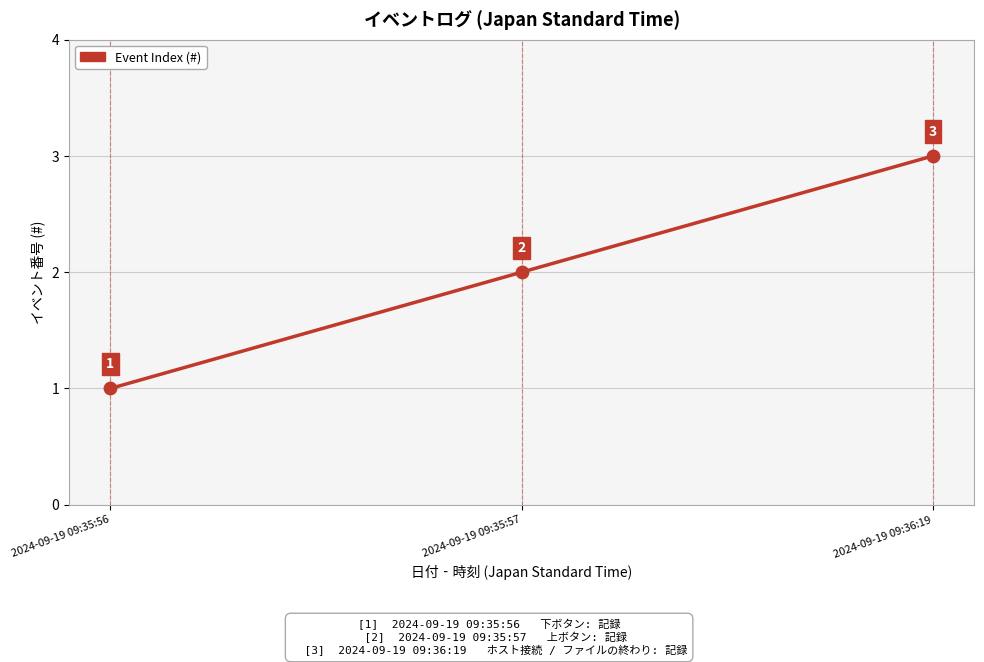

Between 2024-09-19 09:35:57 and 2024-09-19 09:36:19, which is larger?

2024-09-19 09:36:19